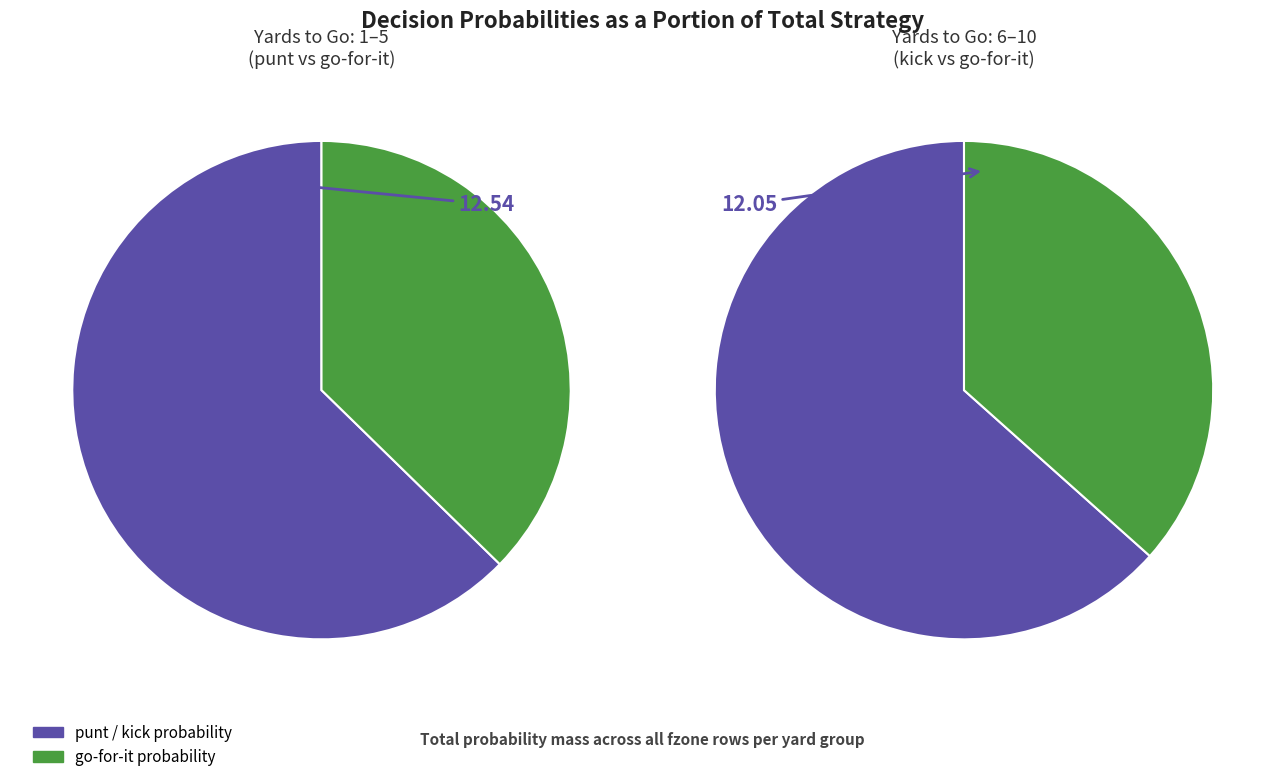

Is it true that 10 is 1% of the pie?

False